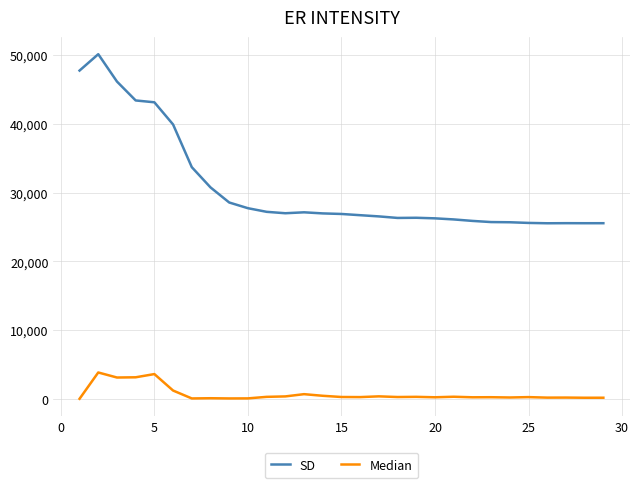

List the series in order of their overall mean, lowest first.

Median, SD